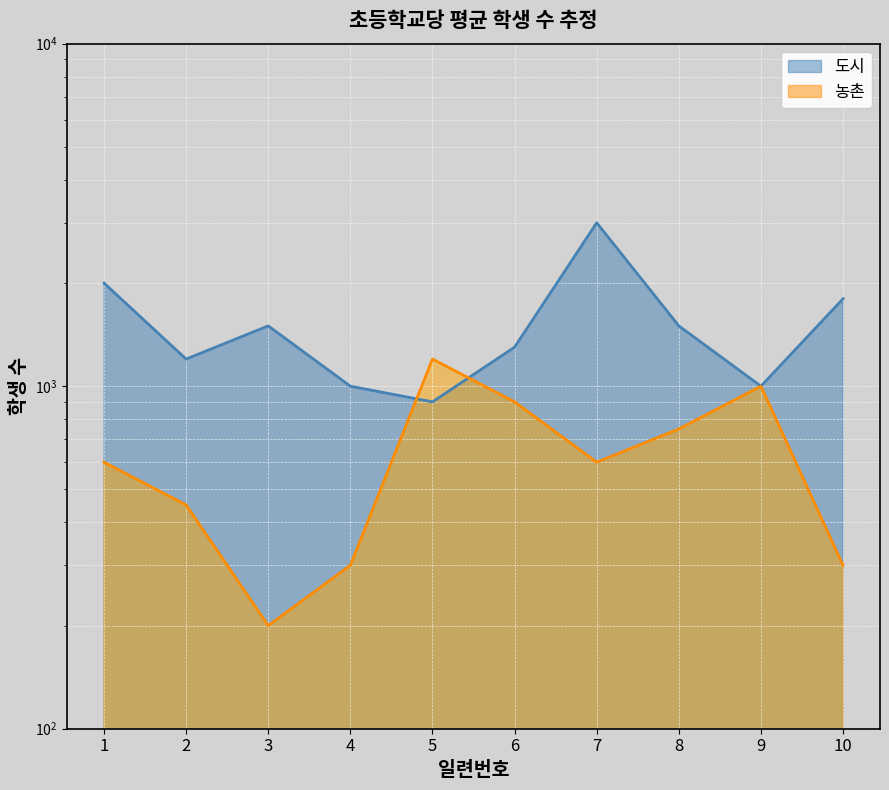

Rank the categories by 농촌 value from highest to lowest.

5, 9, 6, 8, 1, 7, 2, 4, 10, 3